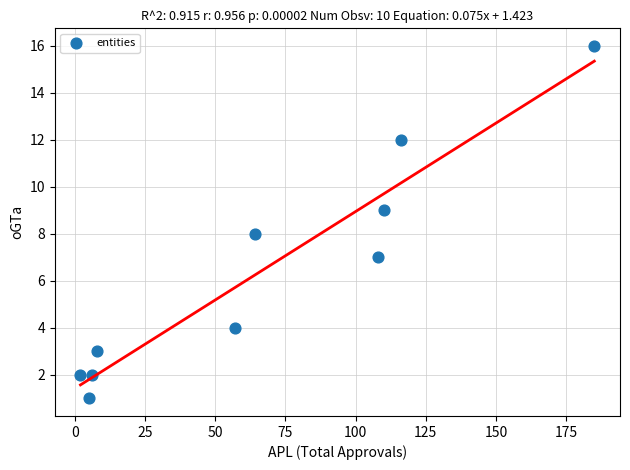

What is the range of X values (max minus min)?

183